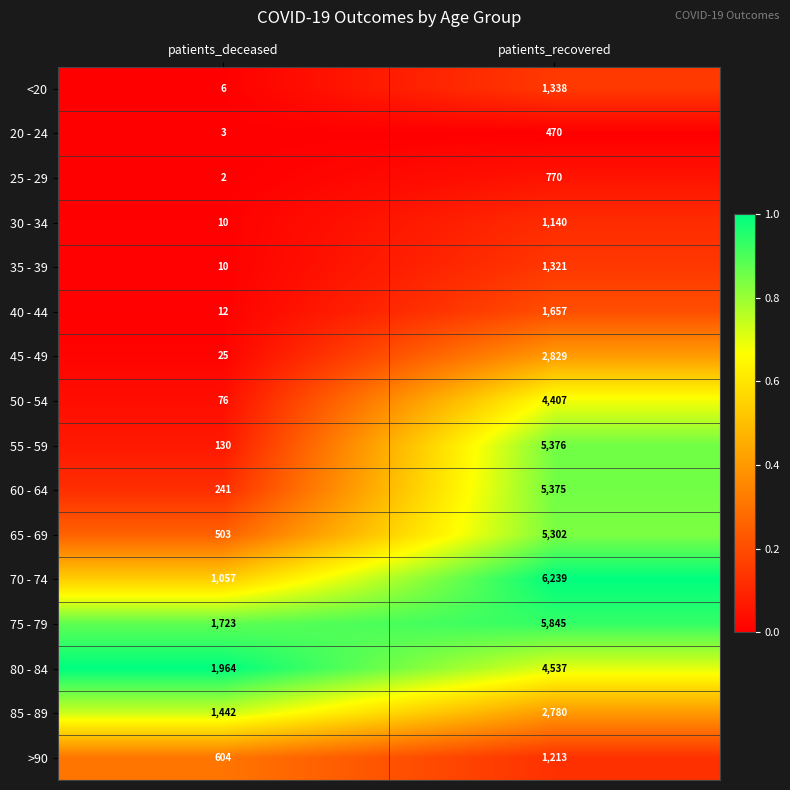

Is it true that 70 - 74 equals 468 at patients_deceased?

False